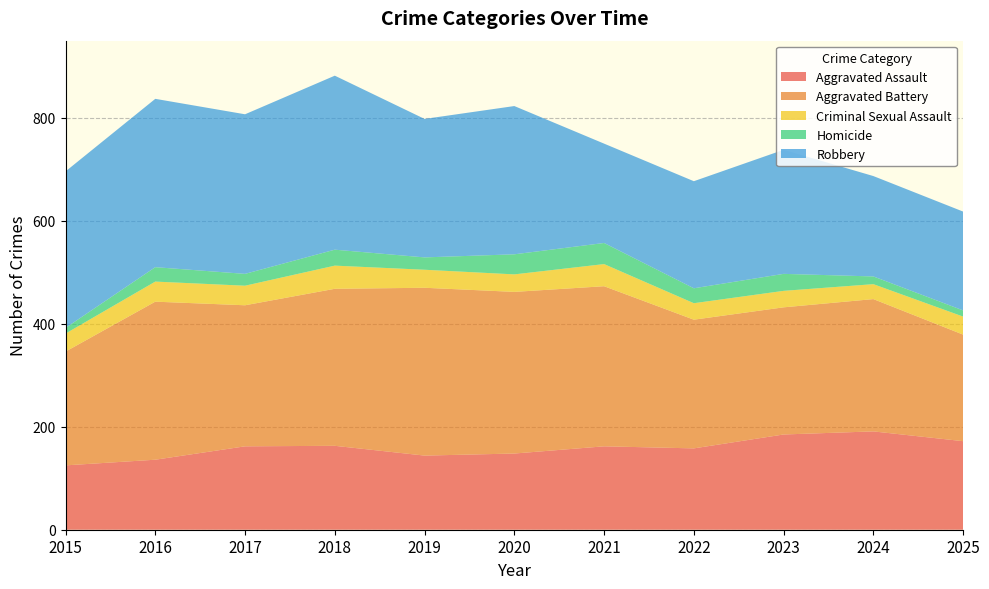

Reading left to right, transcribe all the data shown in this chart.

Aggravated Assault: 125	136	162	163	144	148	162	158	185	191	172
Aggravated Battery: 221	307	274	305	326	314	311	250	247	257	207
Criminal Sexual Assault: 35	39	38	45	35	34	43	32	32	29	35
Homicide: 11	28	23	31	24	39	41	29	33	15	12
Robbery: 304	327	310	338	269	288	193	208	241	195	192